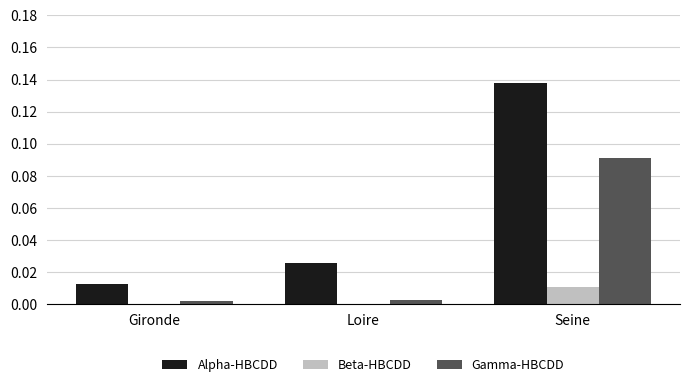

Are the bars horizontal?

No